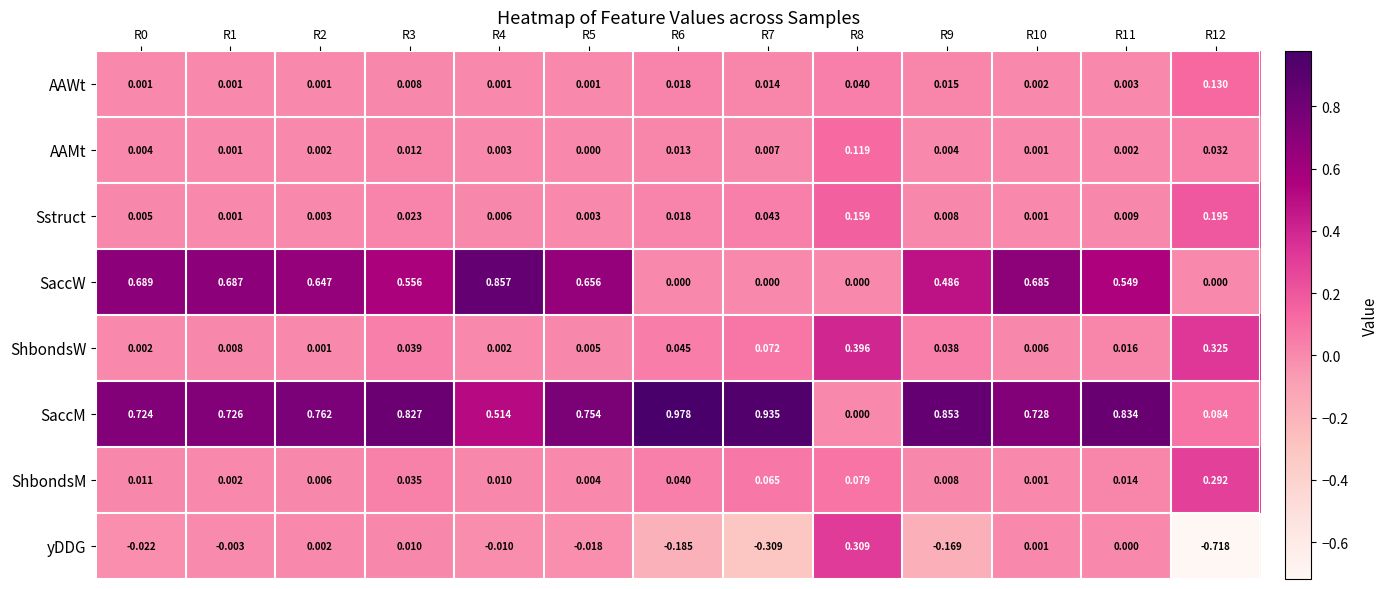

Which series changed the most between R0 and R5?

SaccW